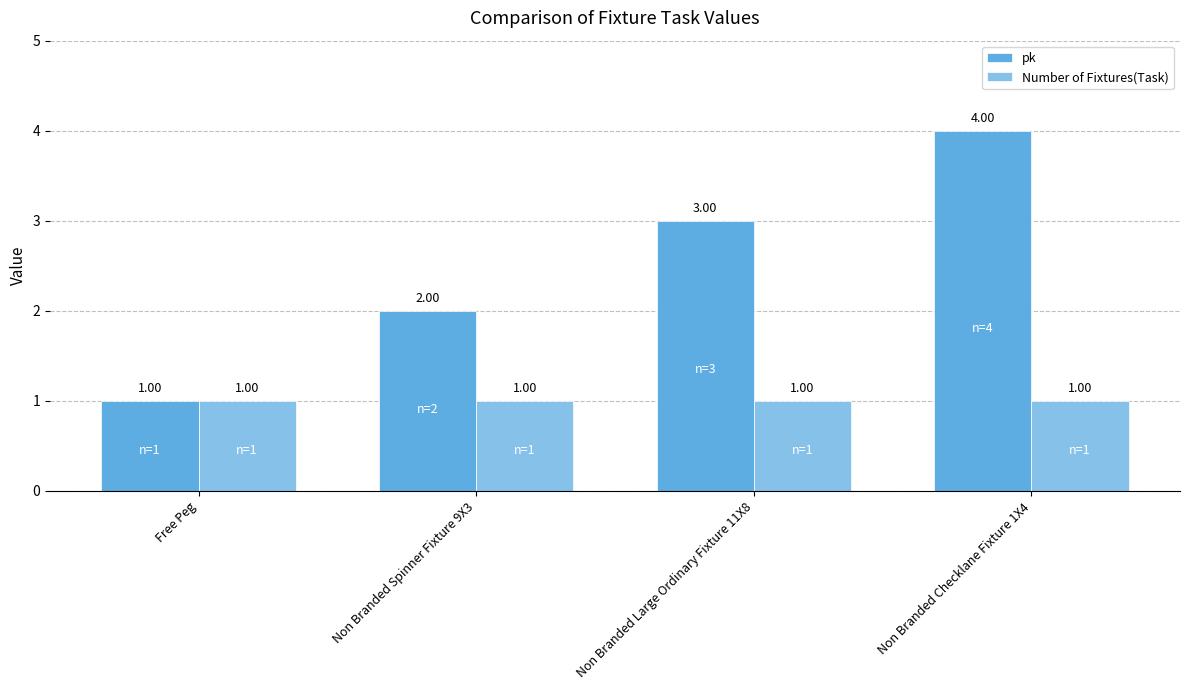

How many values in the pk series are below 3?

2